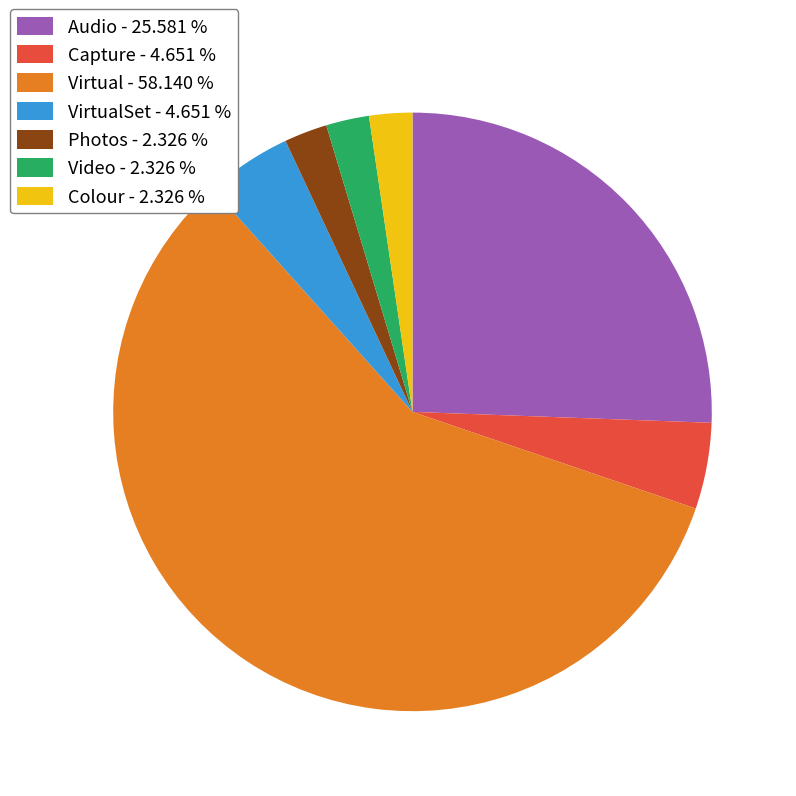

Which slice is the largest?

Virtual - 58.140 %